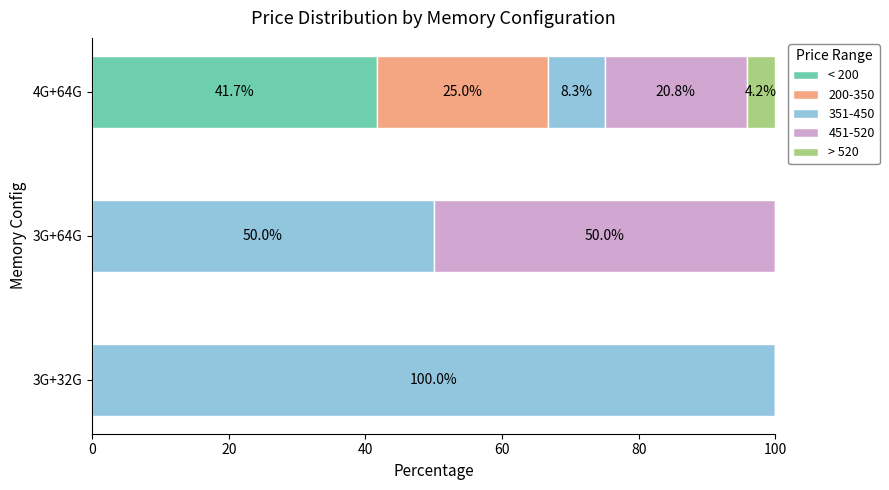

How many positive values does the < 200 series have?

1